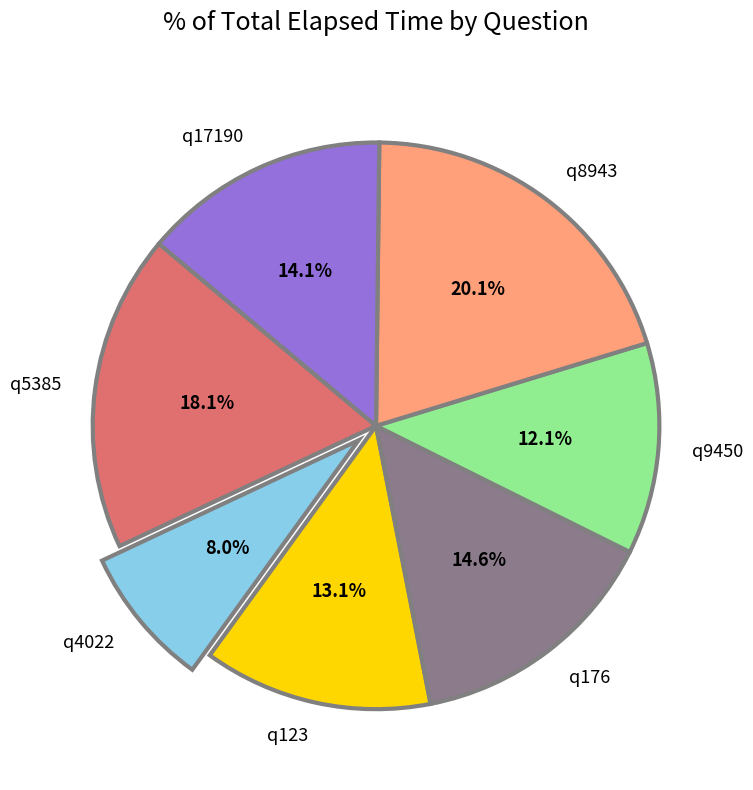

How many segments does this pie chart have?

7